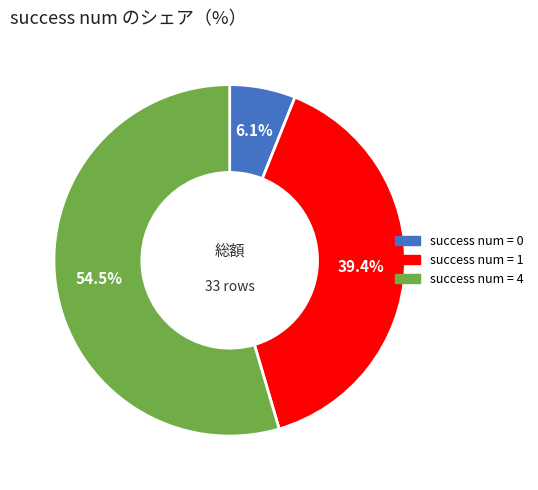

Is there any slice that represents more than half of the pie?

Yes